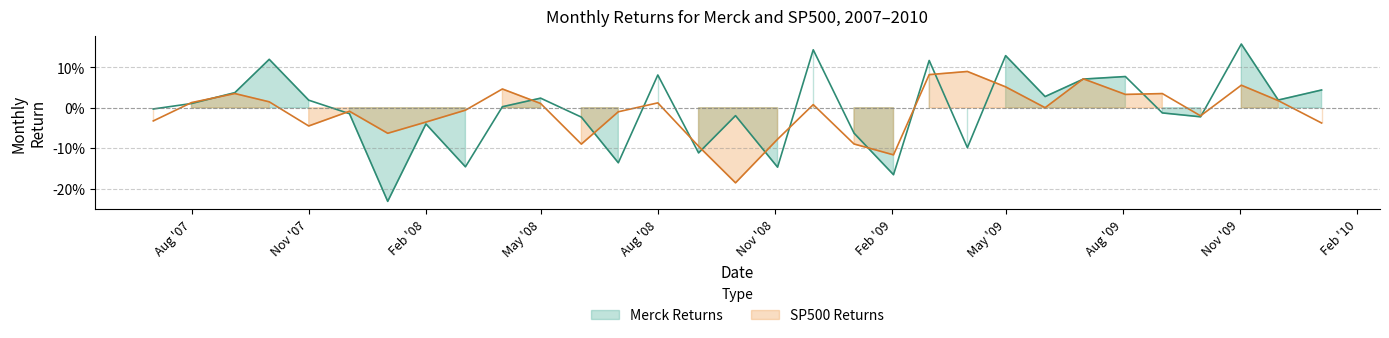

How many values in the SP500 Returns series are below 0?

15